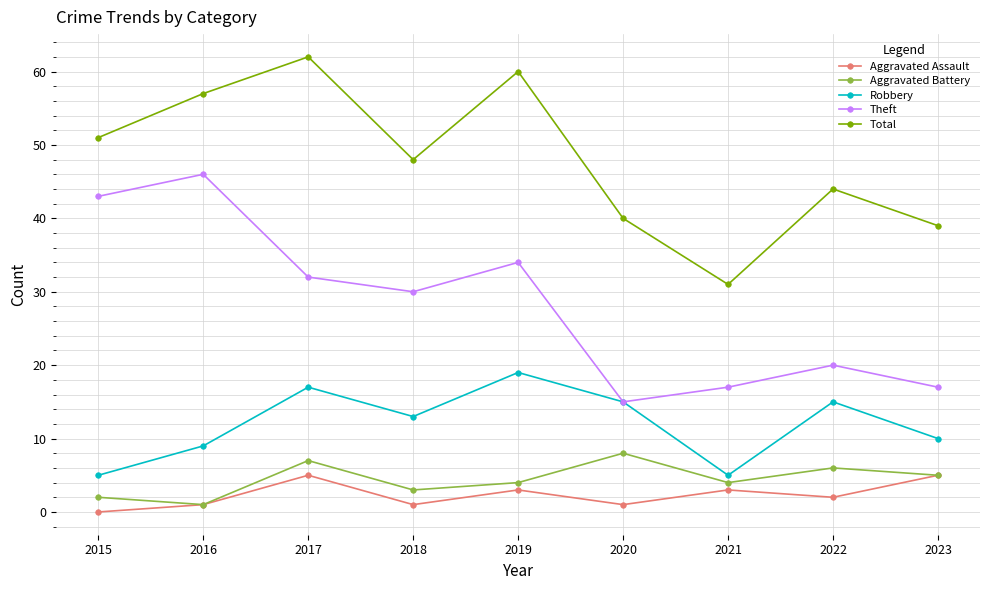

True or false: Total and Robbery cross at least once.

False